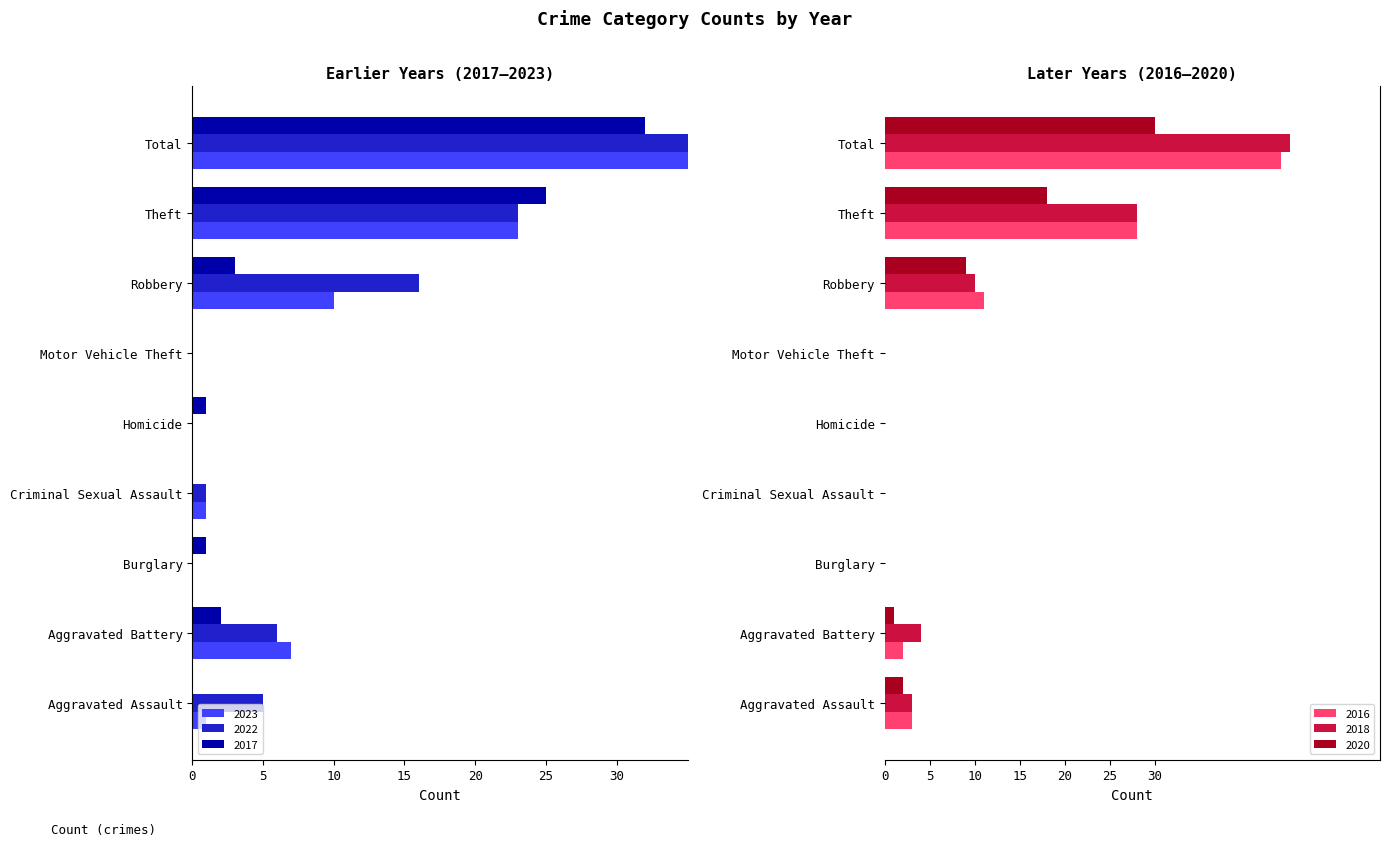

Which series has the largest range (max minus min)?

2022